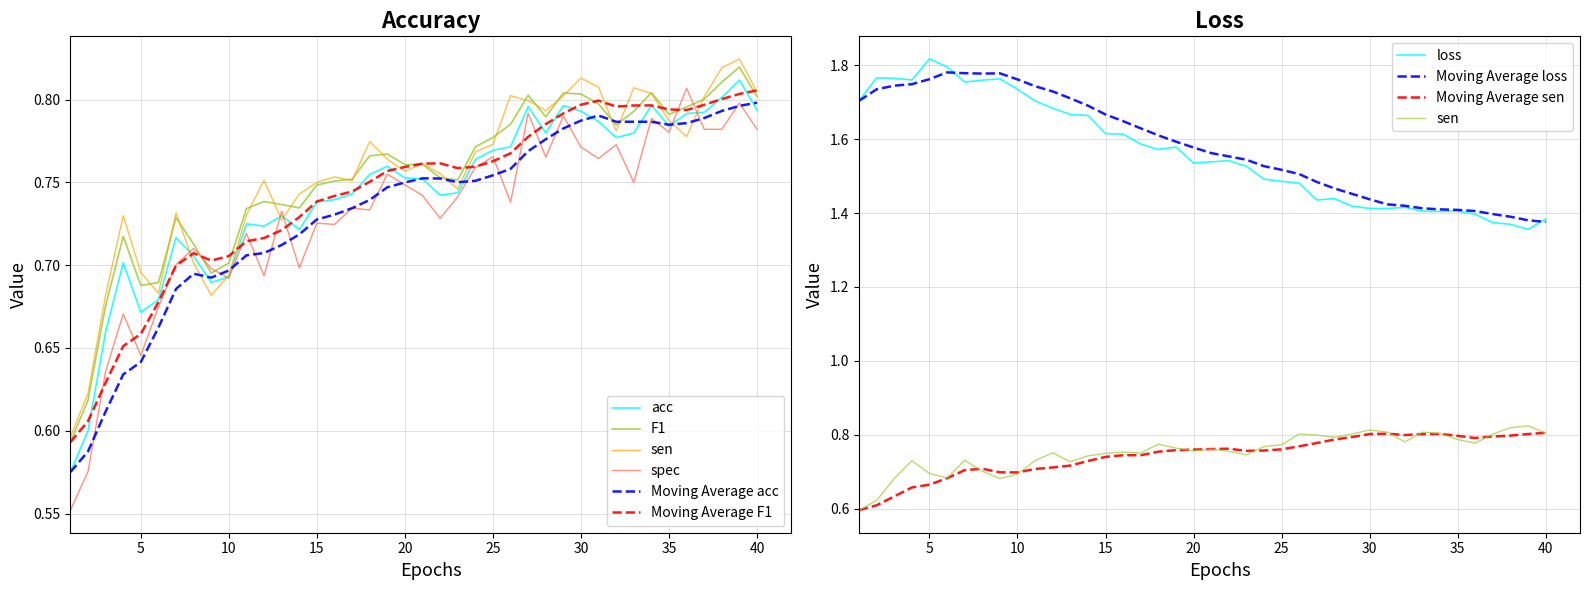

Count the loss values in the range 1 to 2.

40